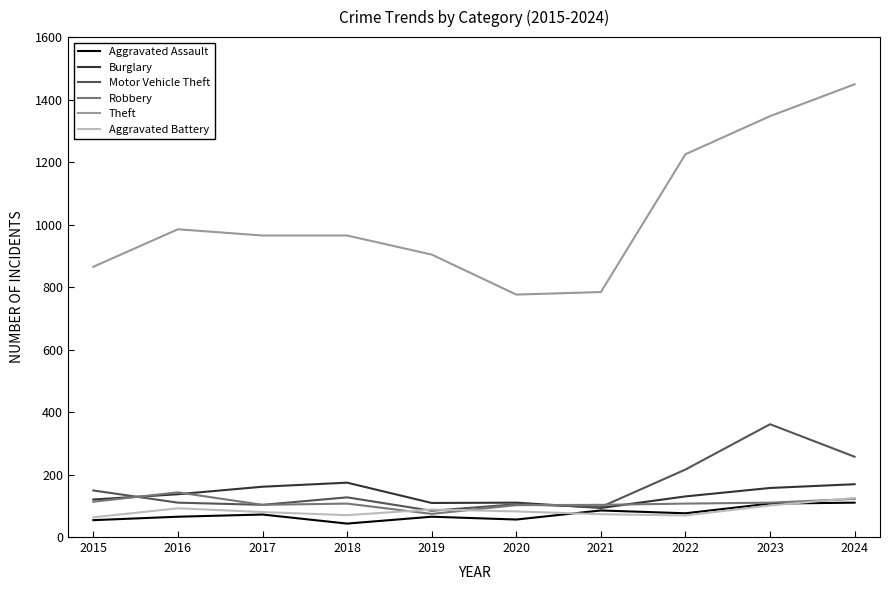

What is the maximum value for Burglary?

174